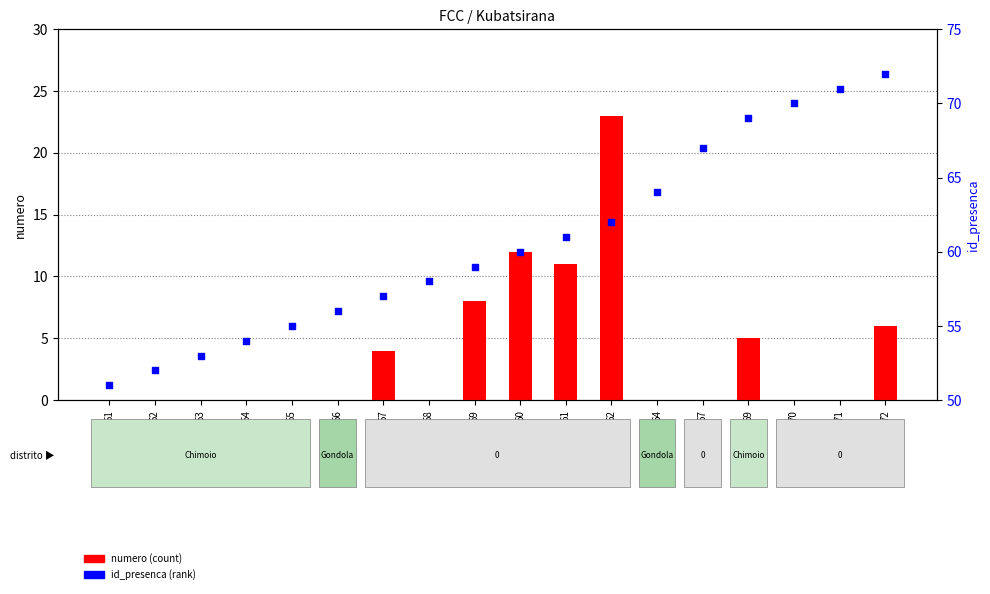

What is the total value across all series at 51?

51